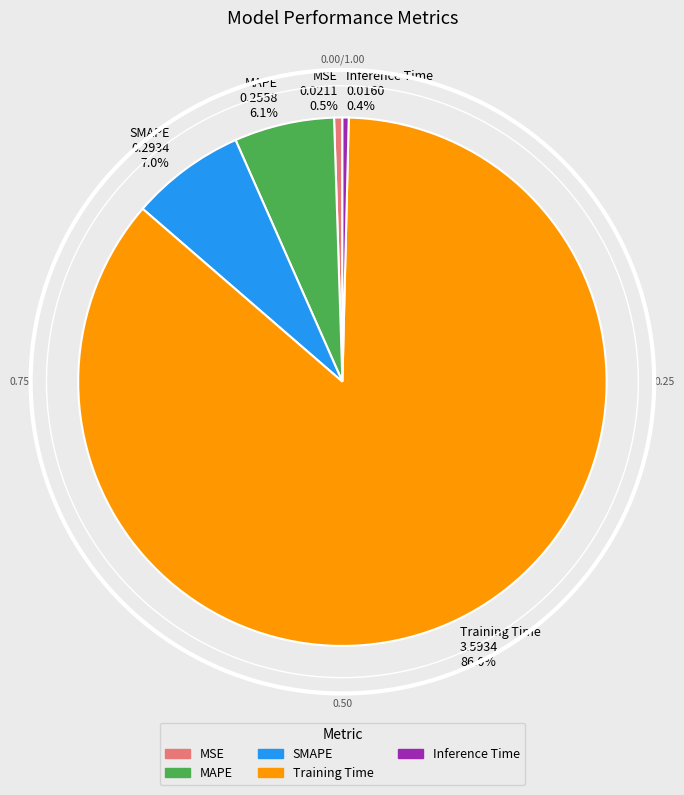

Is it true that SMAPE is 1% of the pie?

False